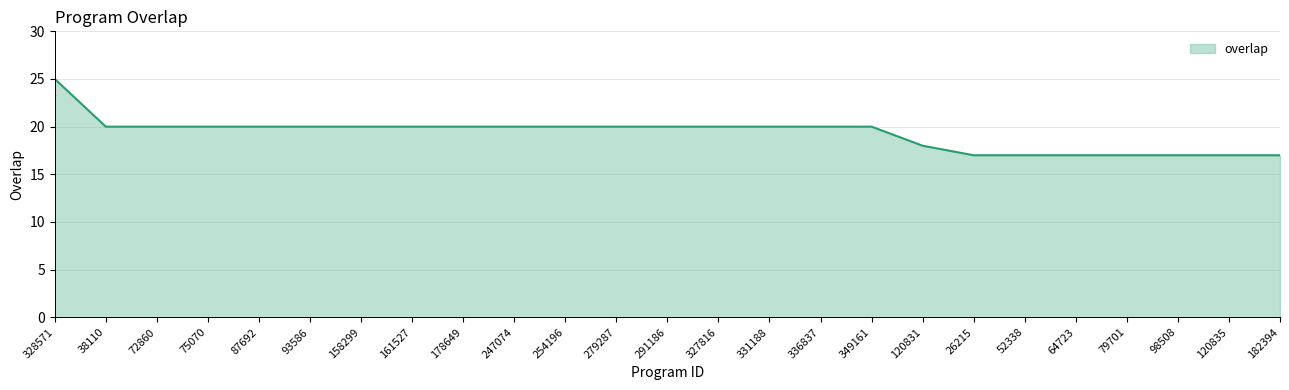

Is it true that the value at 336837 is 36?

False